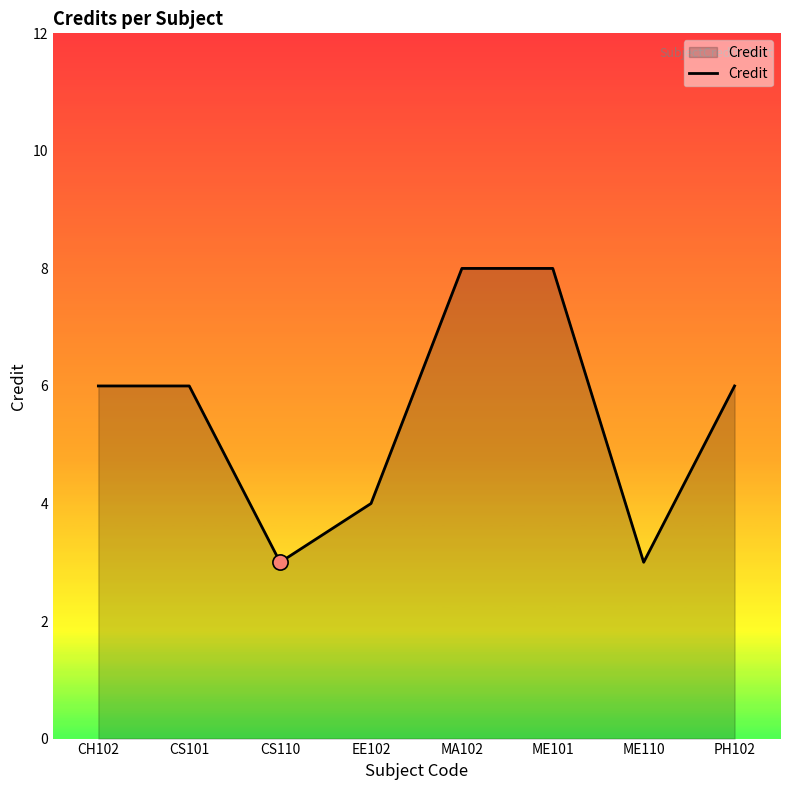

Approximately how many times larger is the value at ME110 compared to ME101?

0.4